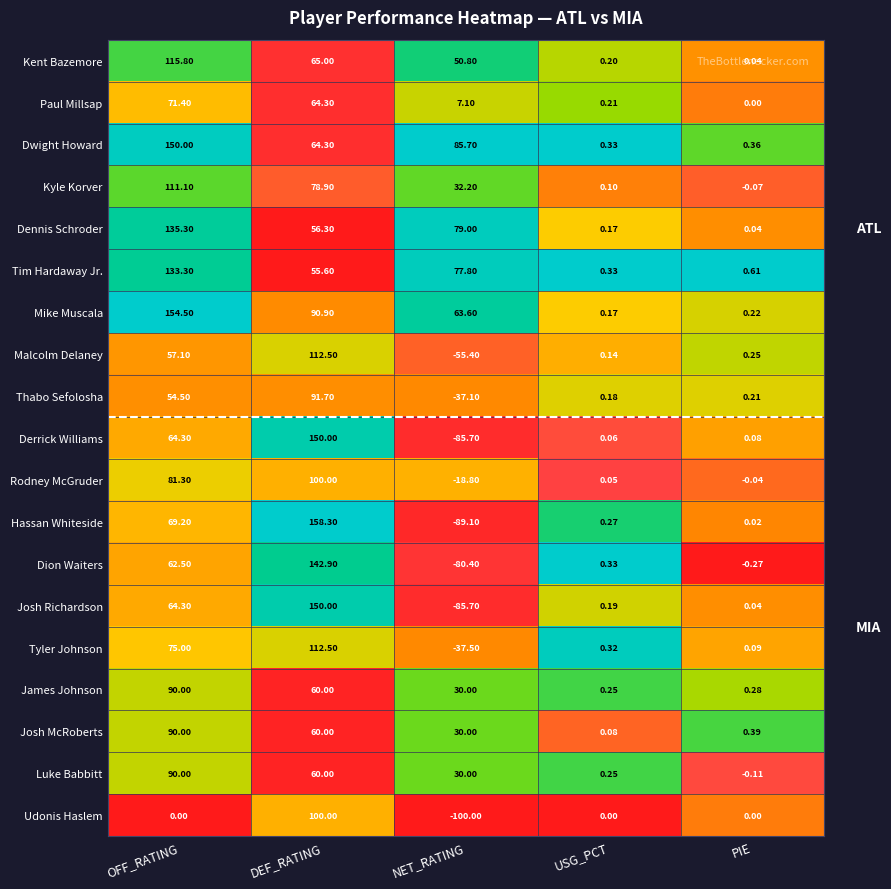

Rank the categories by Thabo Sefolosha value from highest to lowest.

DEF_RATING, OFF_RATING, PIE, USG_PCT, NET_RATING